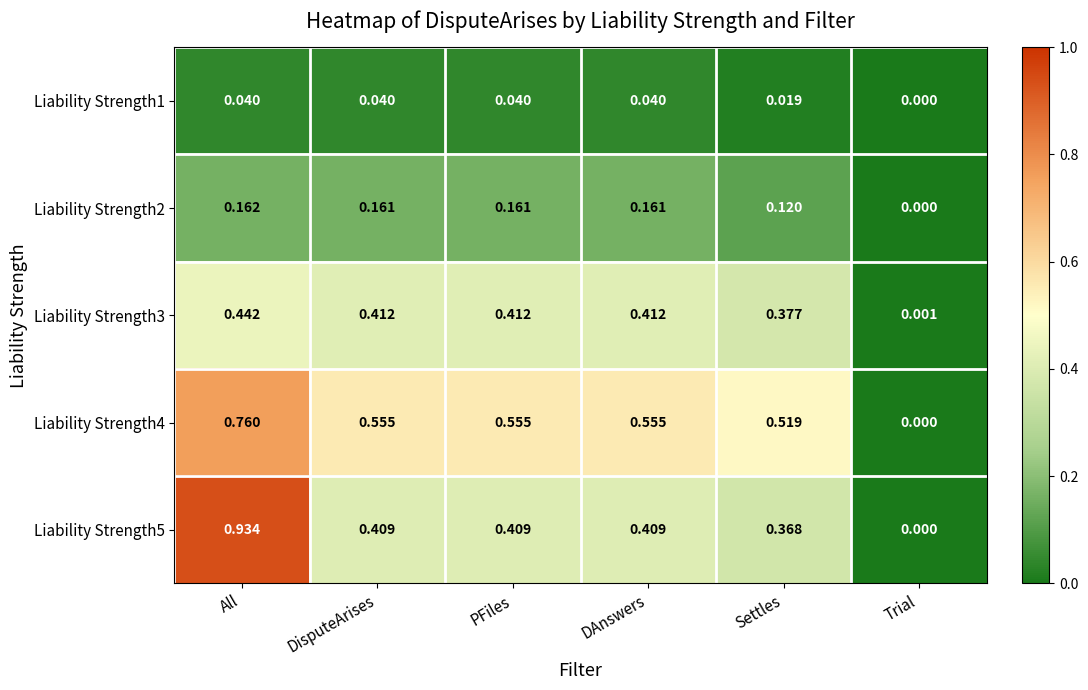

How many series are shown in this chart?

5